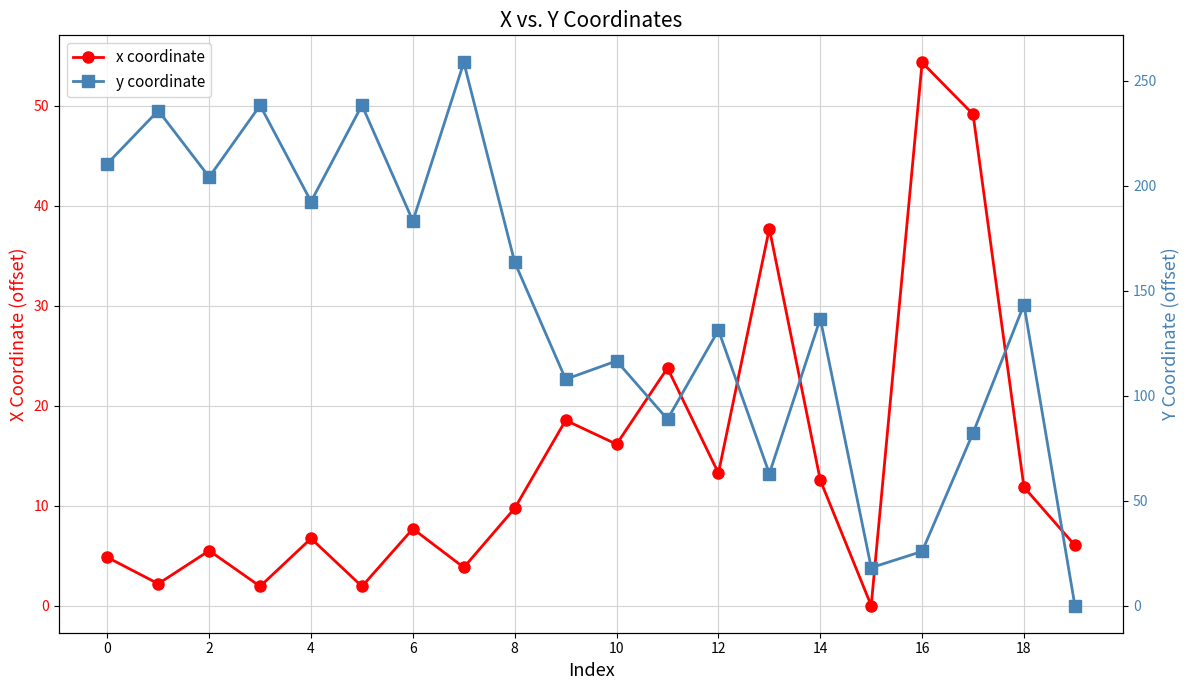

What is the maximum value for y coordinate?

258.7